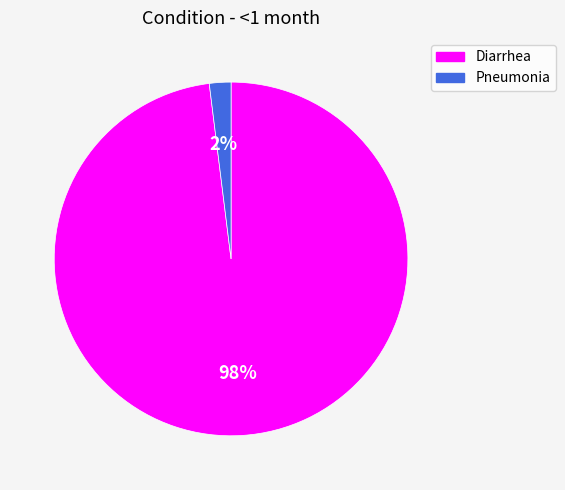

Is there any slice that represents more than half of the pie?

Yes